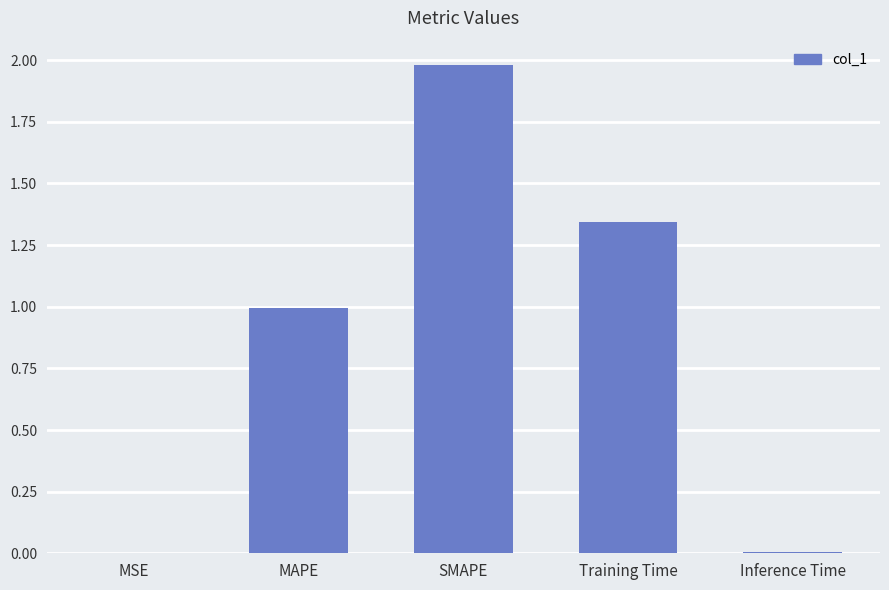

At which category does the chart reach its peak across all series?

SMAPE